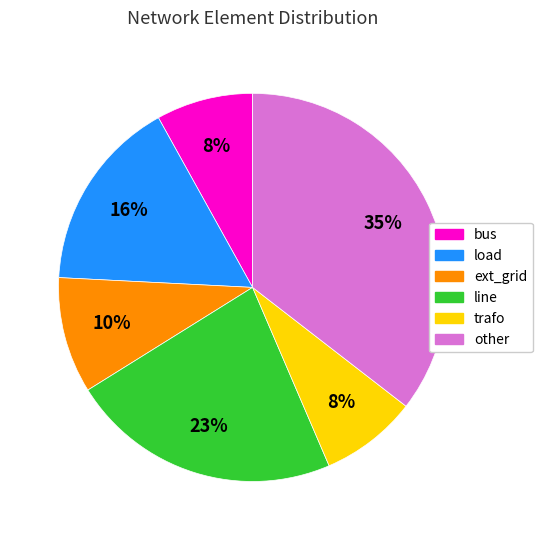

To the nearest percent, what portion does other represent?

35%